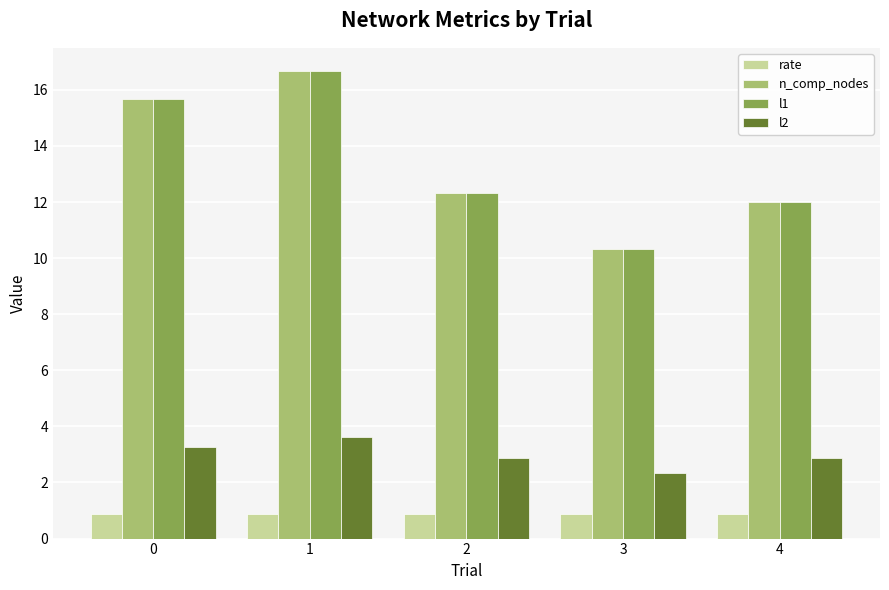

The n_comp_nodes series shows 28.1 at 1. True or false?

False